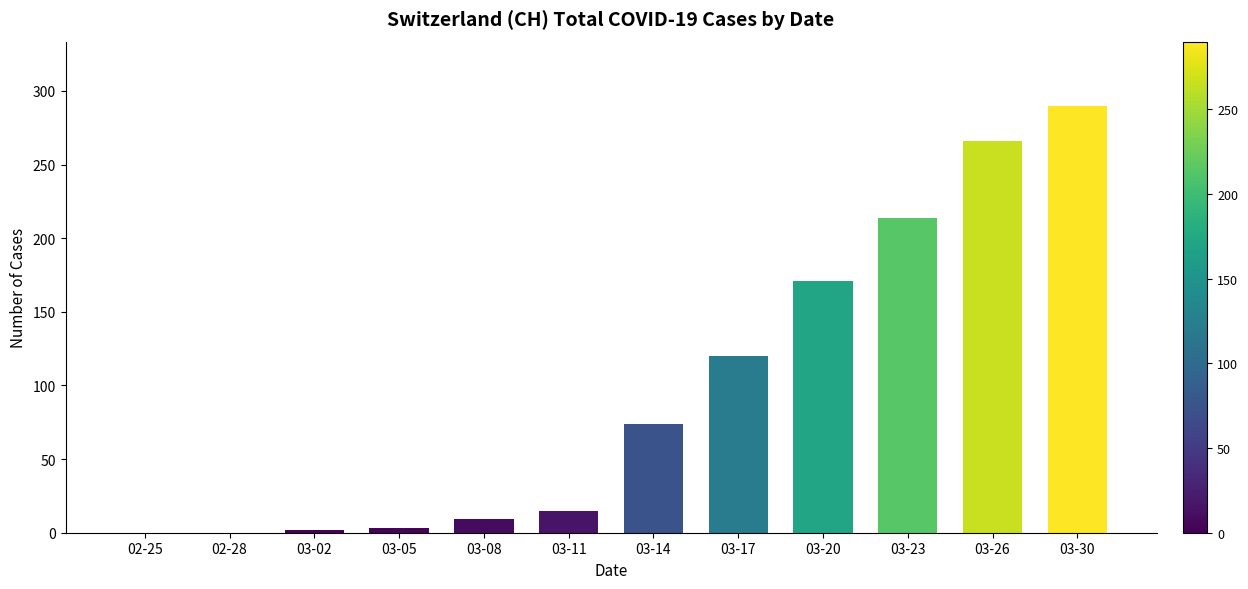

At which category does the chart reach its peak across all series?

03-30